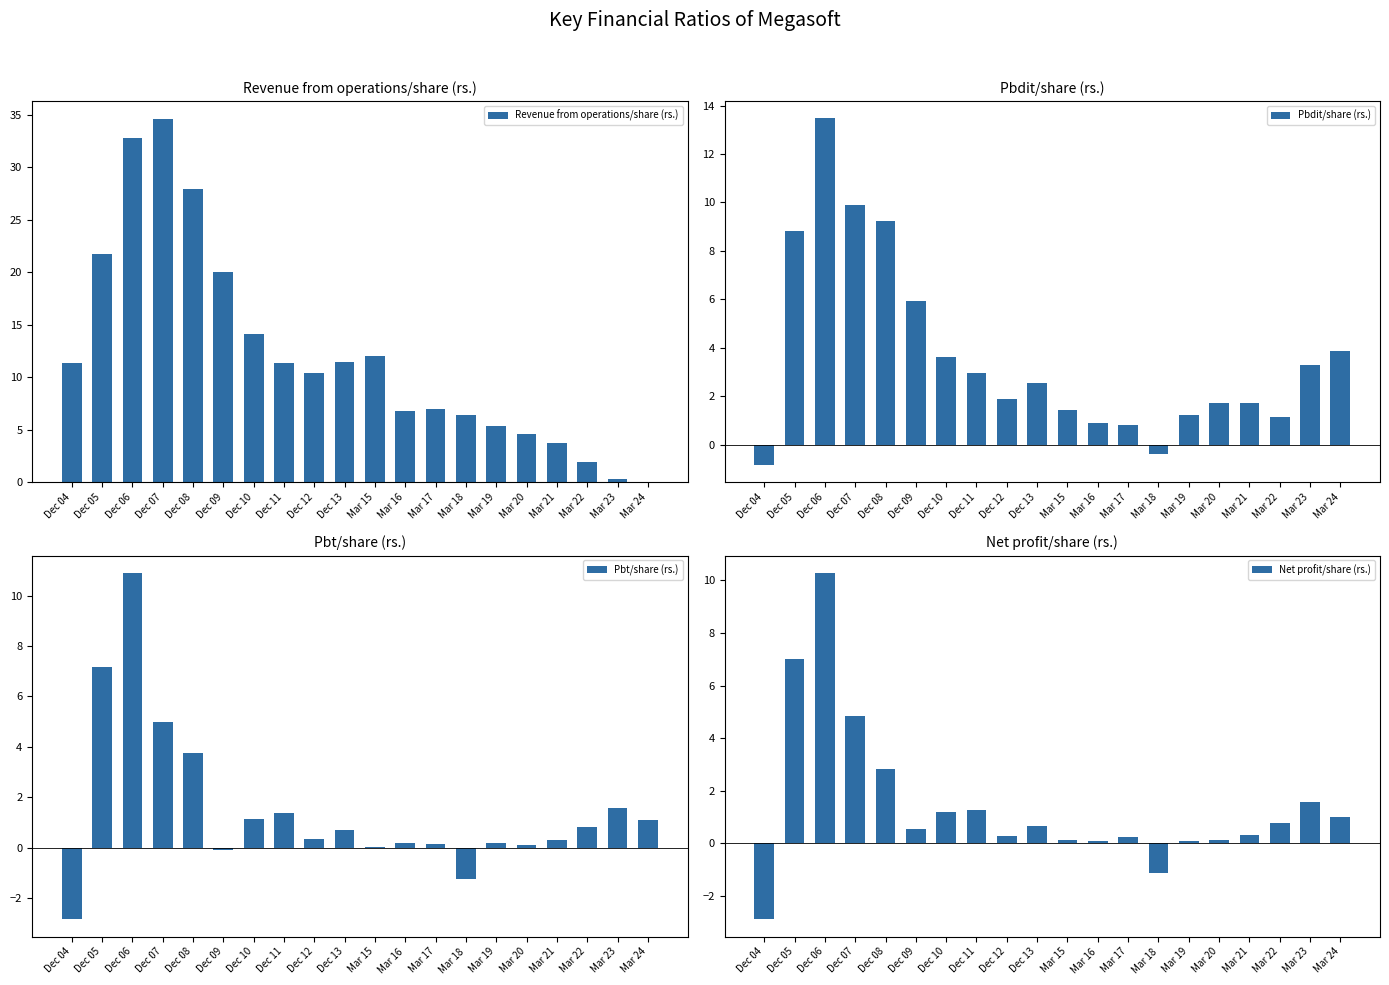

Which series has the largest total across all categories?

Revenue from operations/share (rs.)